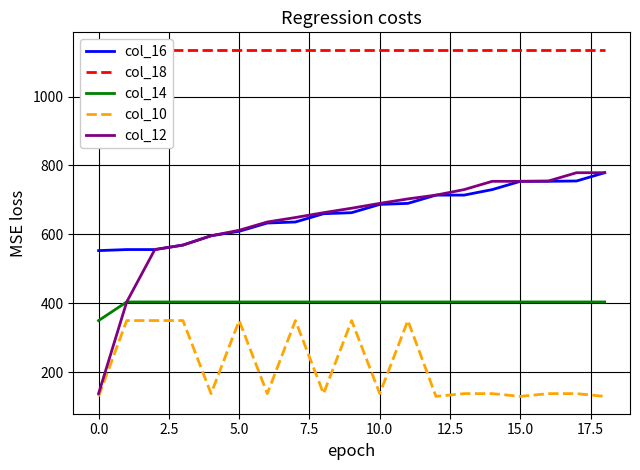

What is the highest value of the col_10 series?

350